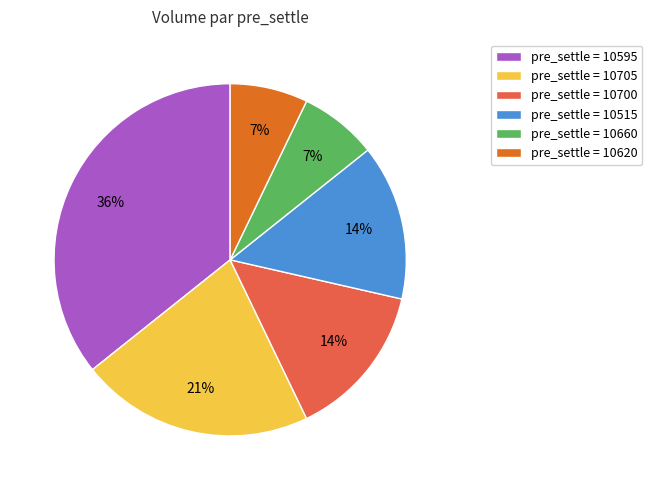

How many segments does this pie chart have?

6